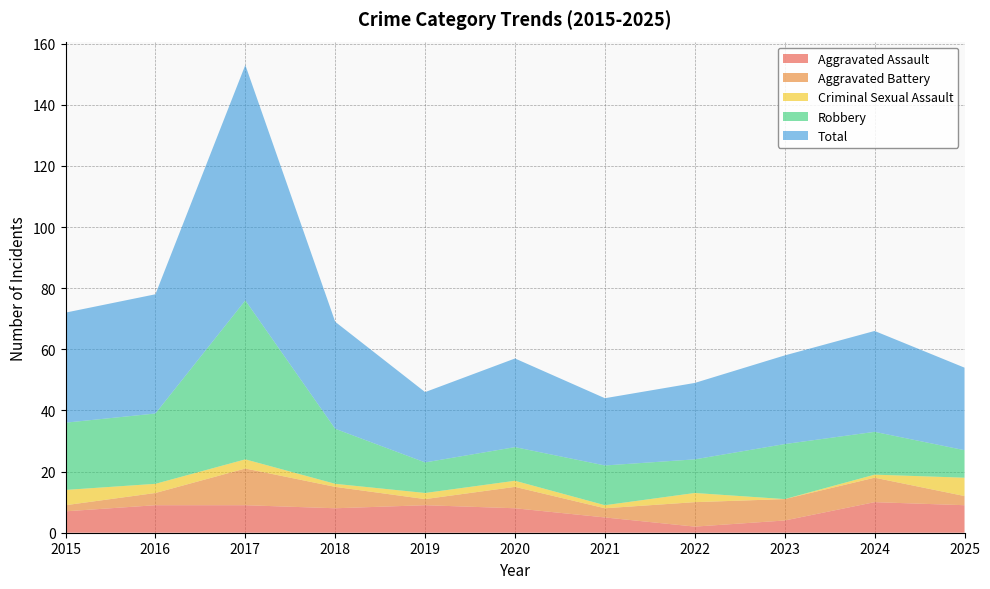

Reading right to left, list all the values displayed in this chart.

Aggravated Assault: 2025=9	2024=10	2023=4	2022=2	2021=5	2020=8	2019=9	2018=8	2017=9	2016=9	2015=7
Aggravated Battery: 2025=3	2024=8	2023=7	2022=8	2021=3	2020=7	2019=2	2018=7	2017=12	2016=4	2015=2
Criminal Sexual Assault: 2025=6	2024=1	2023=0	2022=3	2021=1	2020=2	2019=2	2018=1	2017=3	2016=3	2015=5
Robbery: 2025=9	2024=14	2023=18	2022=11	2021=13	2020=11	2019=10	2018=18	2017=52	2016=23	2015=22
Total: 2025=27	2024=33	2023=29	2022=25	2021=22	2020=29	2019=23	2018=35	2017=77	2016=39	2015=36